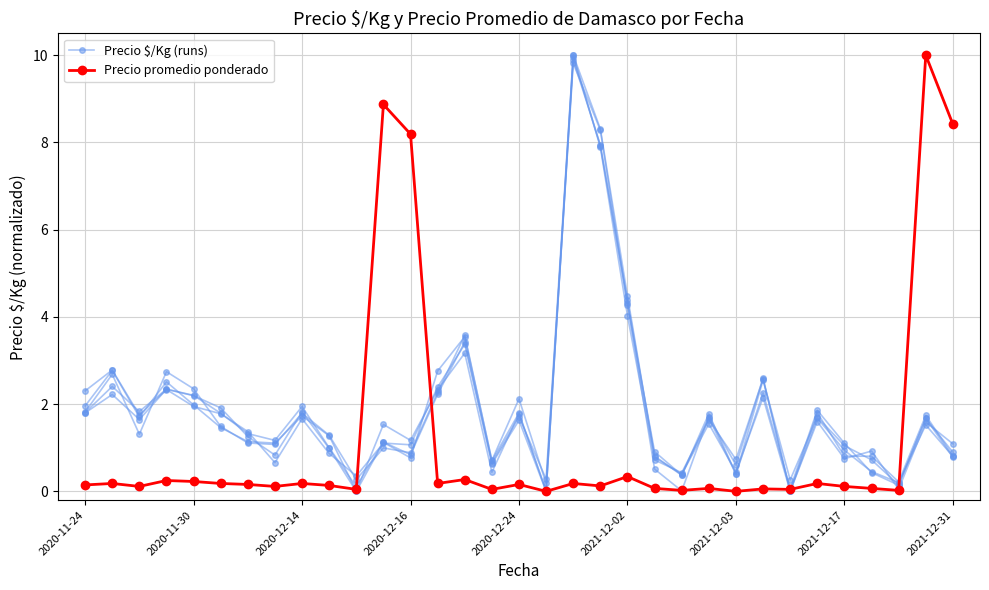

Which series has the widest spread of values?

Precio promedio ponderado